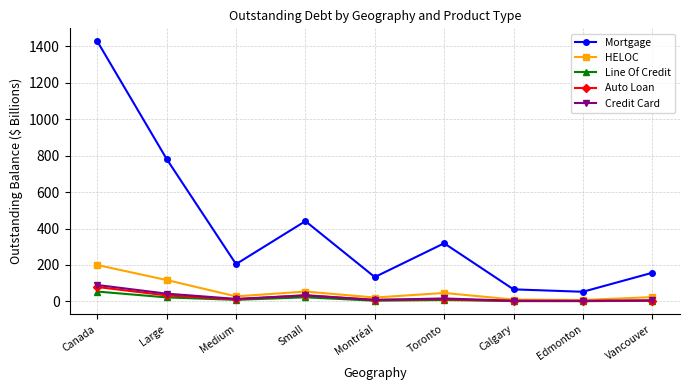

At which label is Mortgage closest to 739?

Large